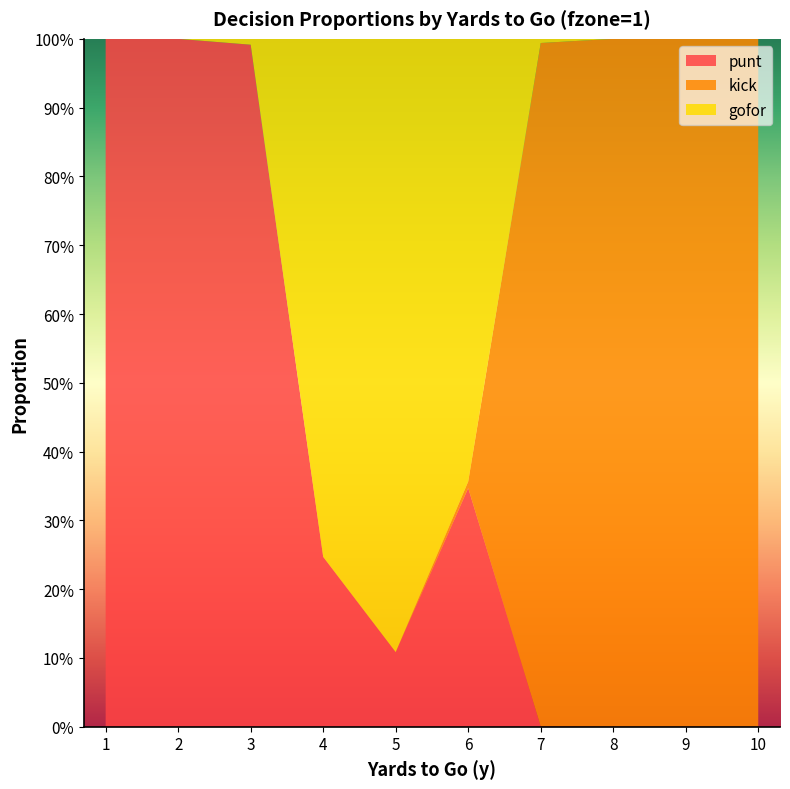

Reading left to right, transcribe all the data shown in this chart.

punt: 1.0	1.0	1.0	0.2	0.1	0.3	0.0	0.0	0.0	0.0
kick: 0.0	0.0	0.0	0.0	0.0	0.0	1.0	1.0	1.0	1.0
gofor: 0.0	0.0	0.0	0.8	0.9	0.6	0.0	0.0	0.0	0.0